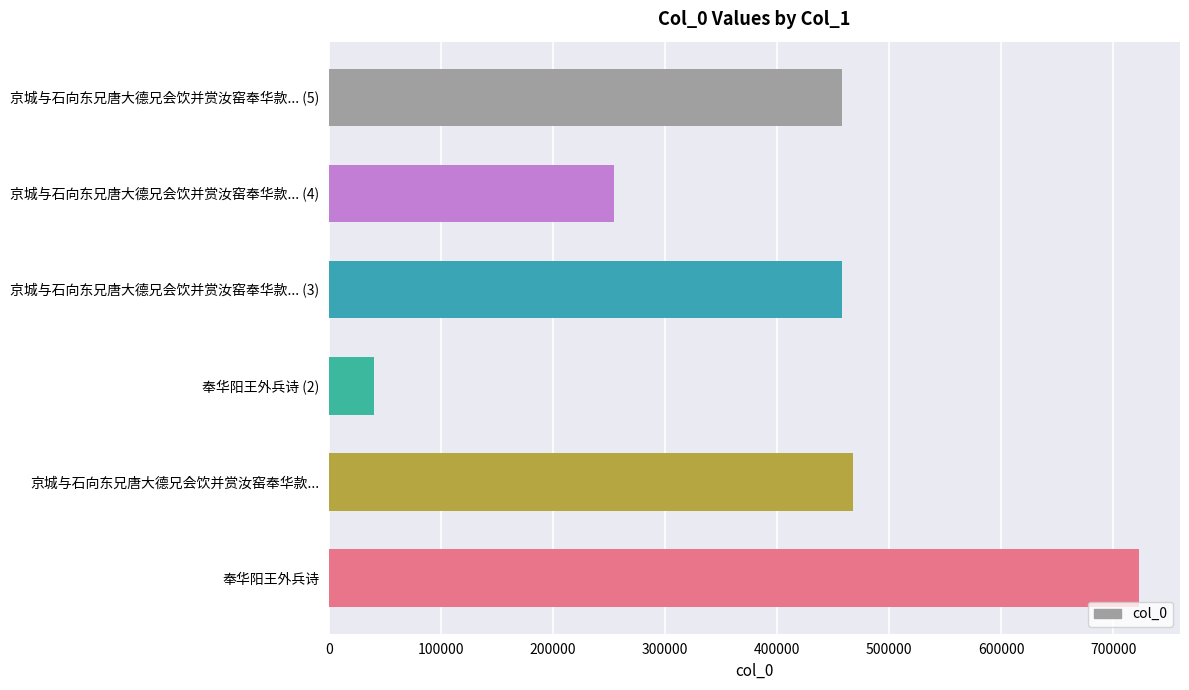

How many data points does each series have?

6